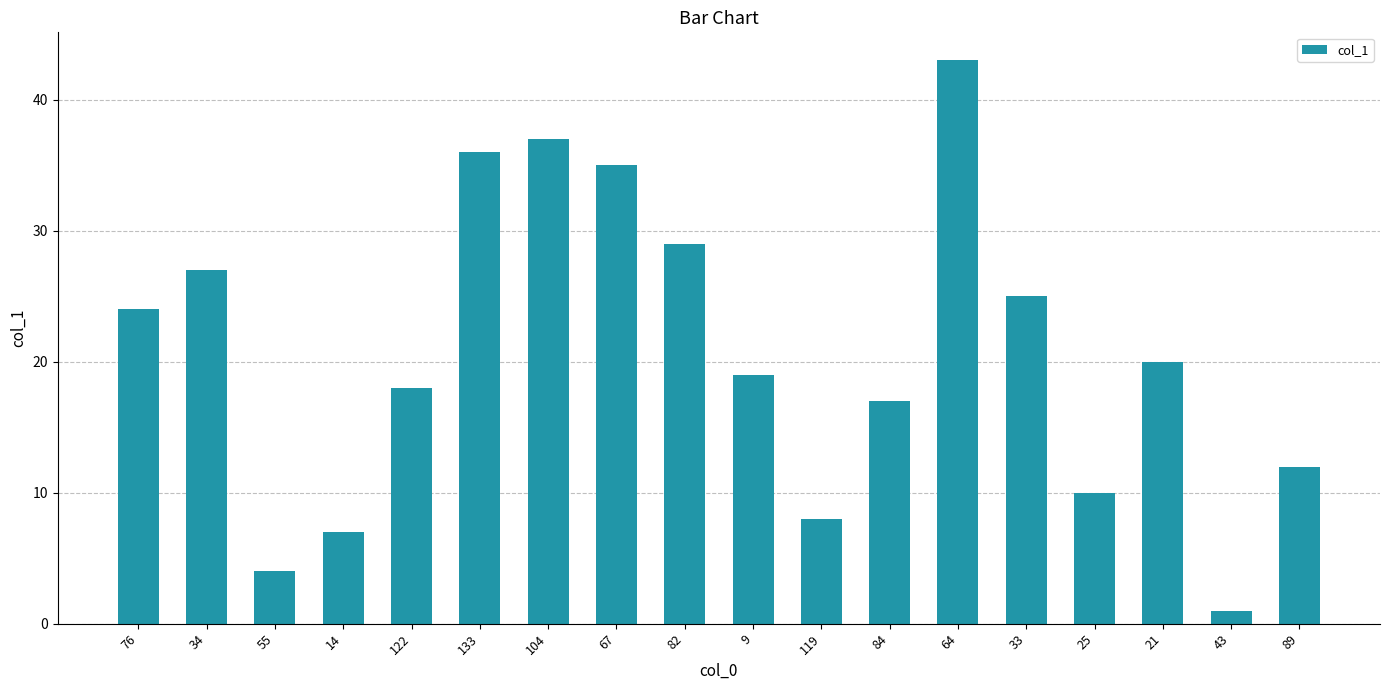

What position from the left is 119?

11